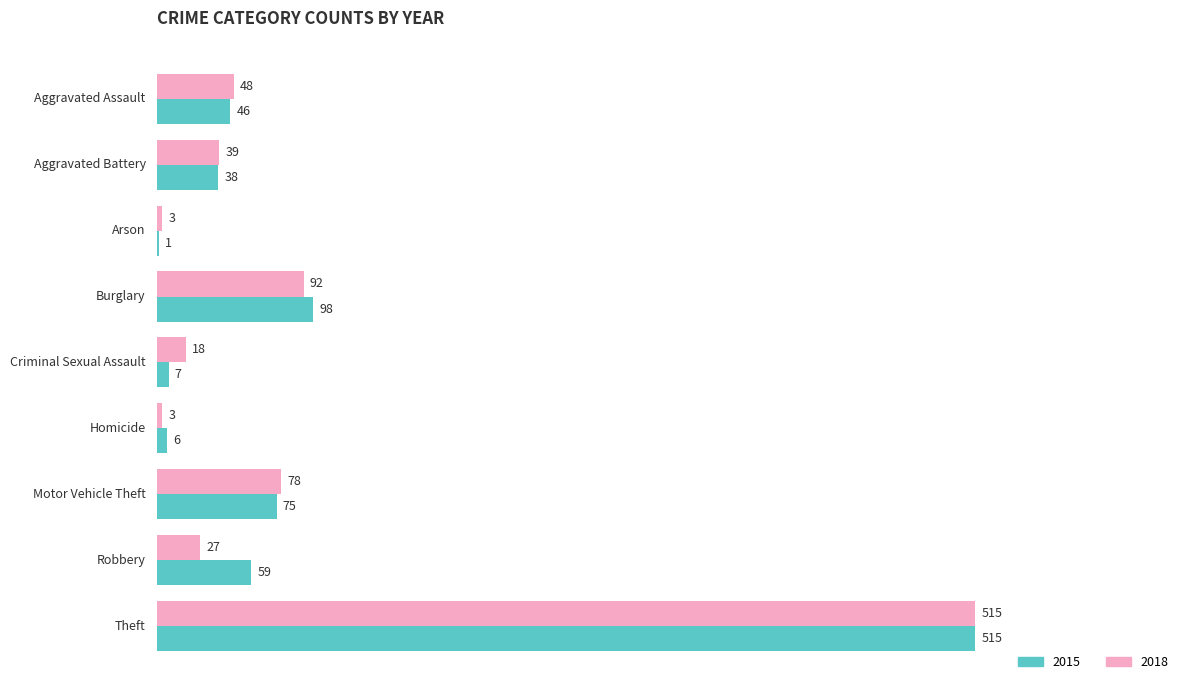

What is the sum of all 2018 values?

823